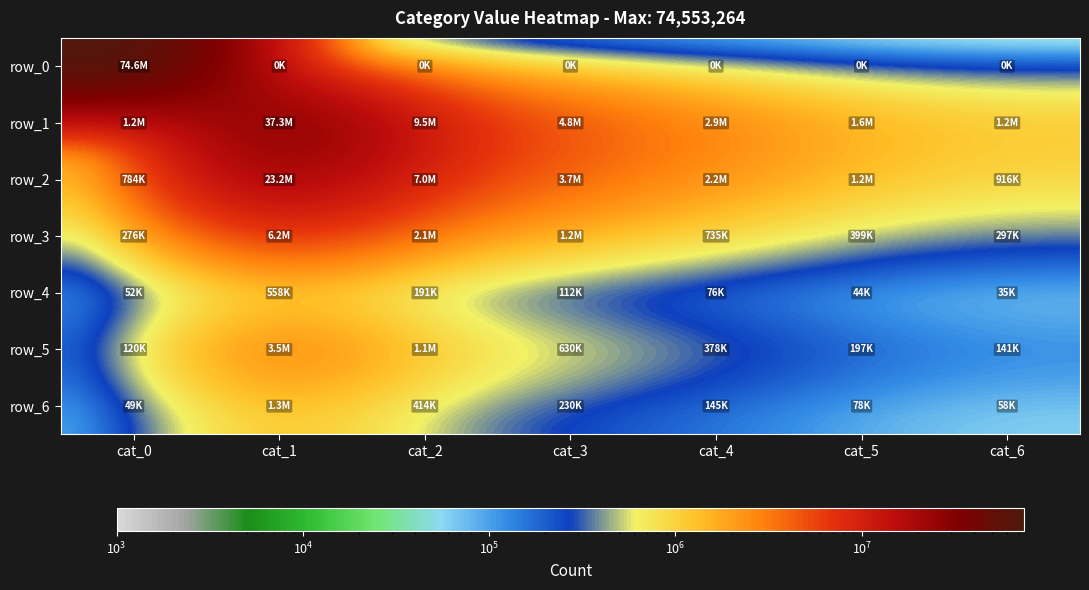

Which category has the lowest value in the row_3 series?

cat_0